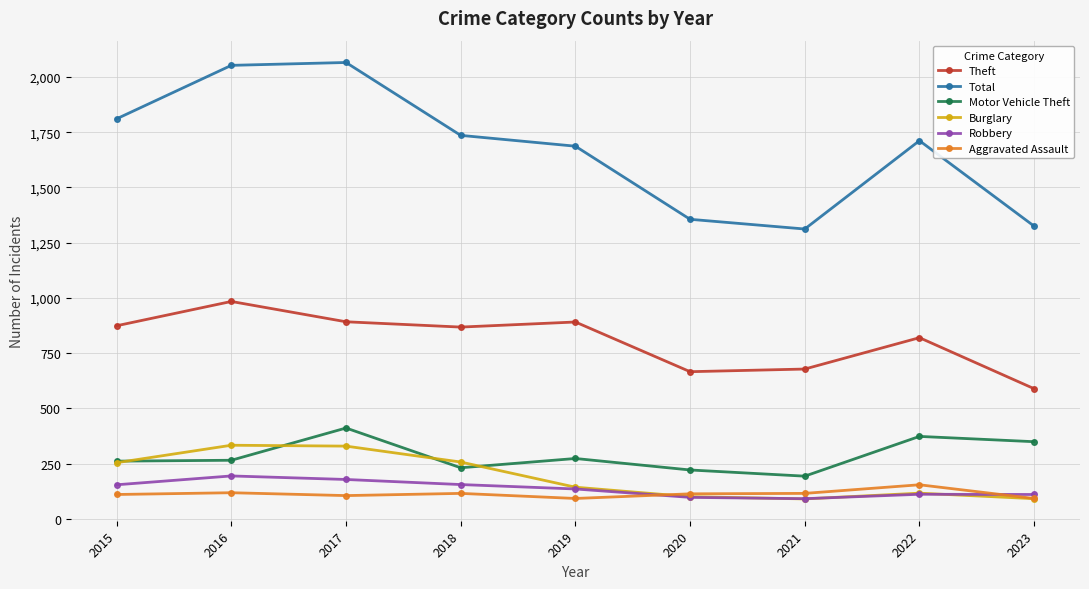

Is this an area chart (filled region under the line)?

No